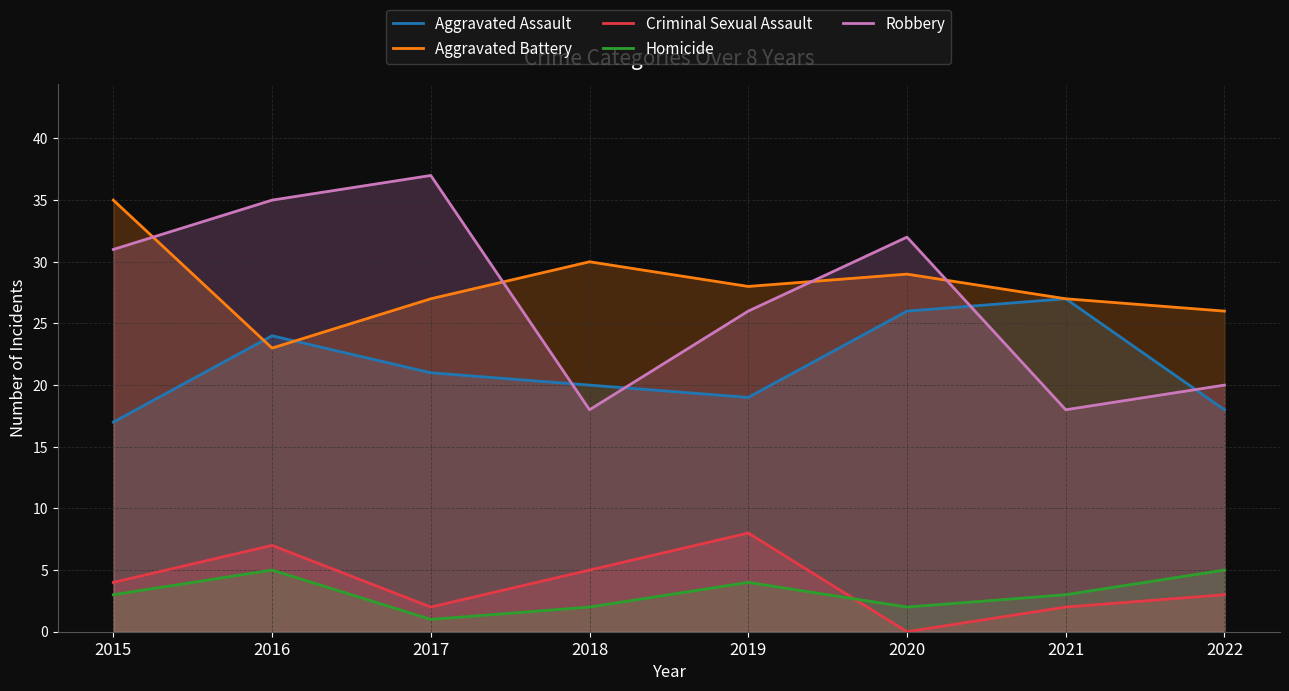

At which category does the chart reach its peak across all series?

2017